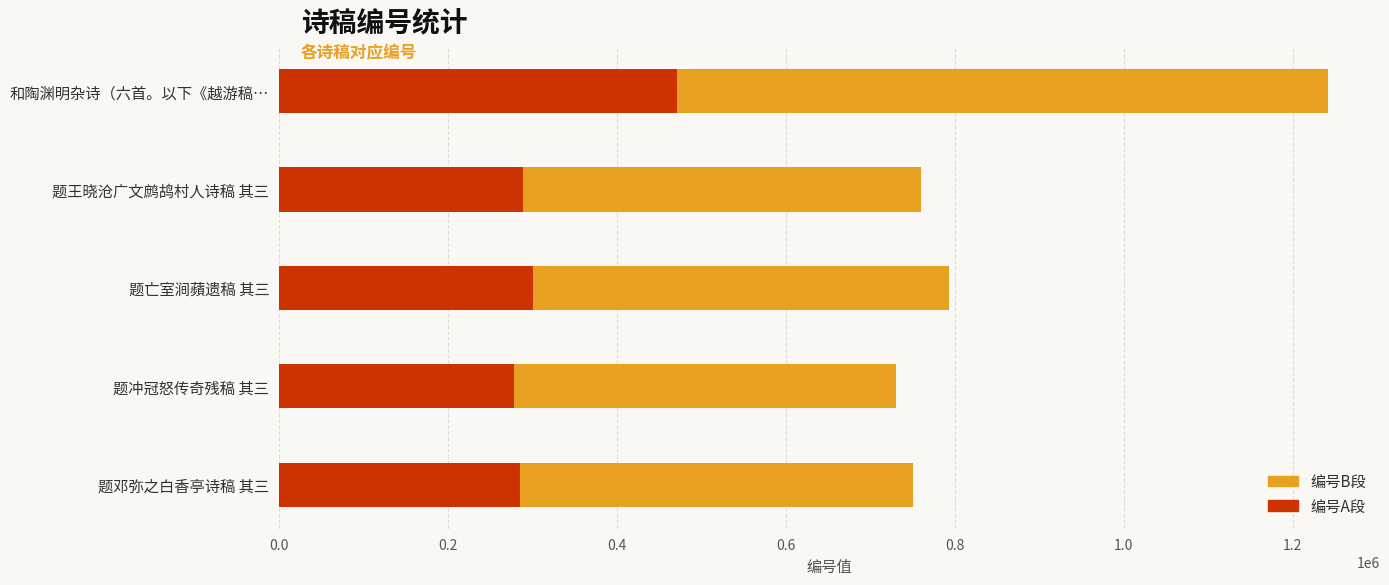

Is it true that 编号A段 equals 166586.7 at 题冲冠怒传奇残稿 其三?

False